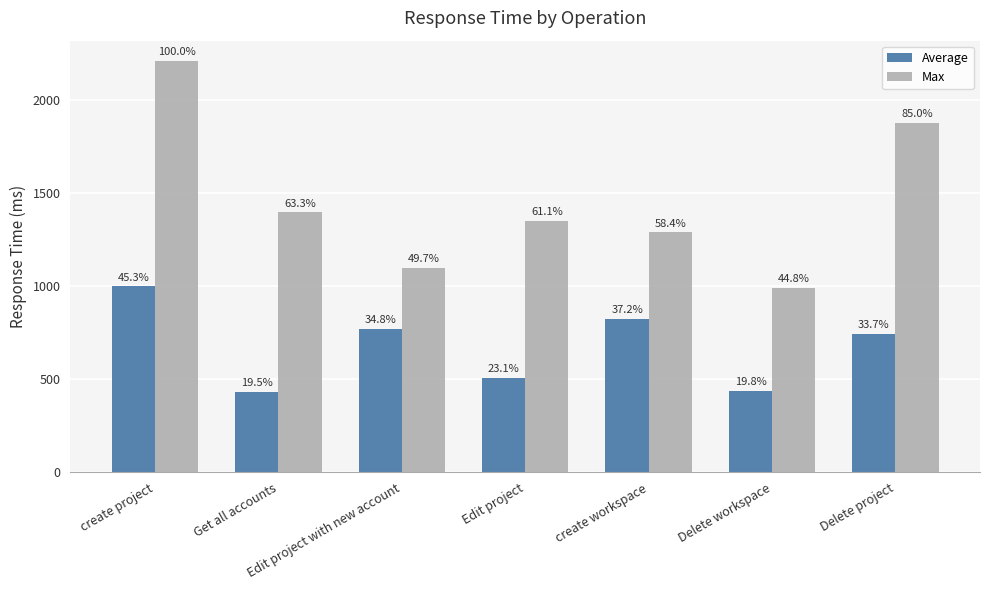

How many bars are there in each group?

2